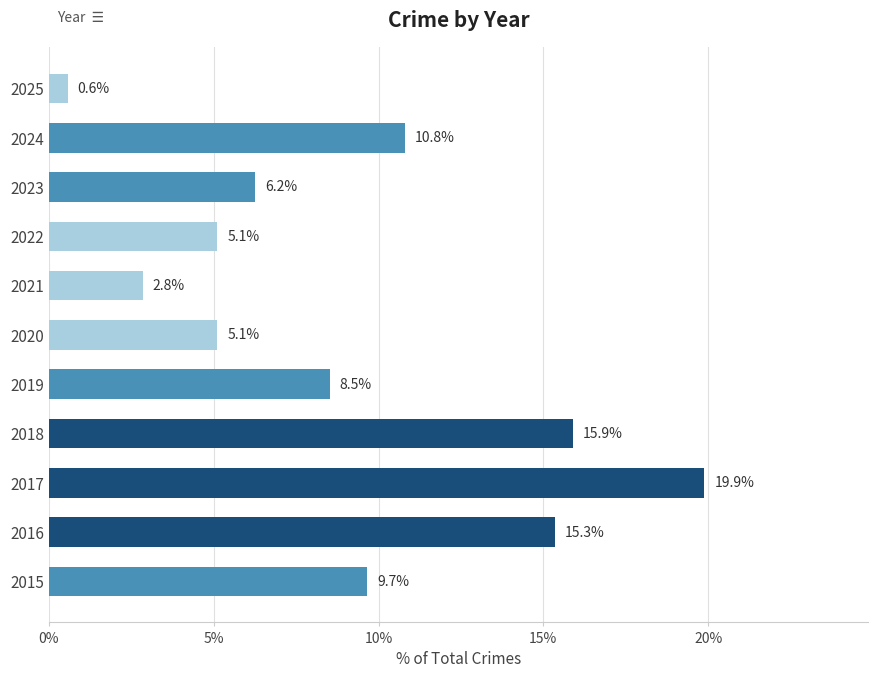

True or false: the data shows 9.2 at 2023.

False